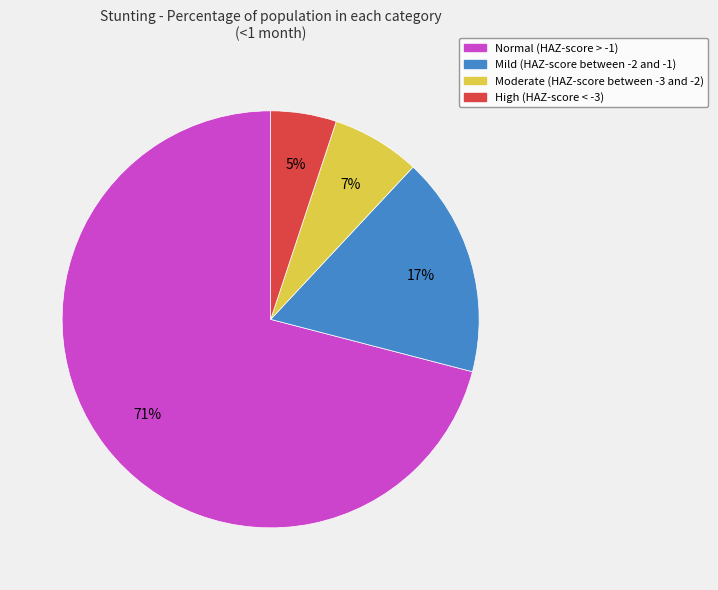

To the nearest percent, what is the difference between the Mild (HAZ-score between -2 and -1) and Normal (HAZ-score > -1) slice percentages?

54%